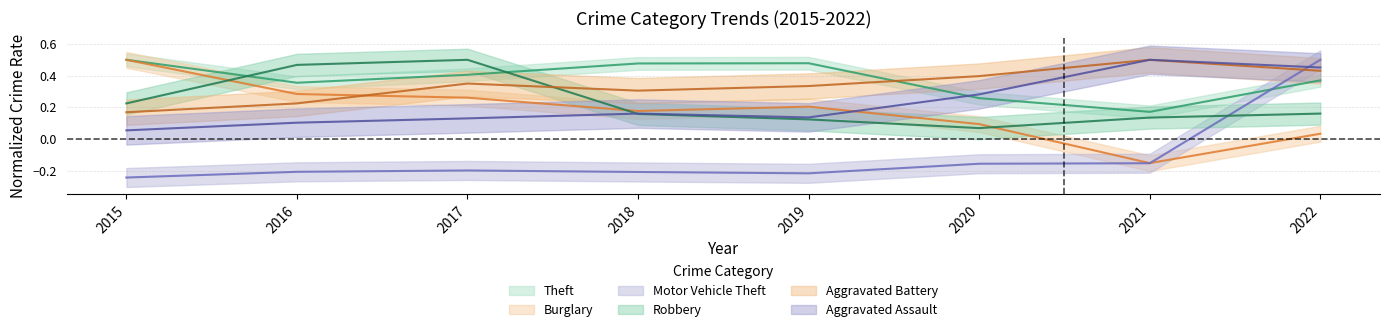

Rank the series at 2018 from highest to lowest value.

Theft, Aggravated Battery, Burglary, Aggravated Assault, Robbery, Motor Vehicle Theft